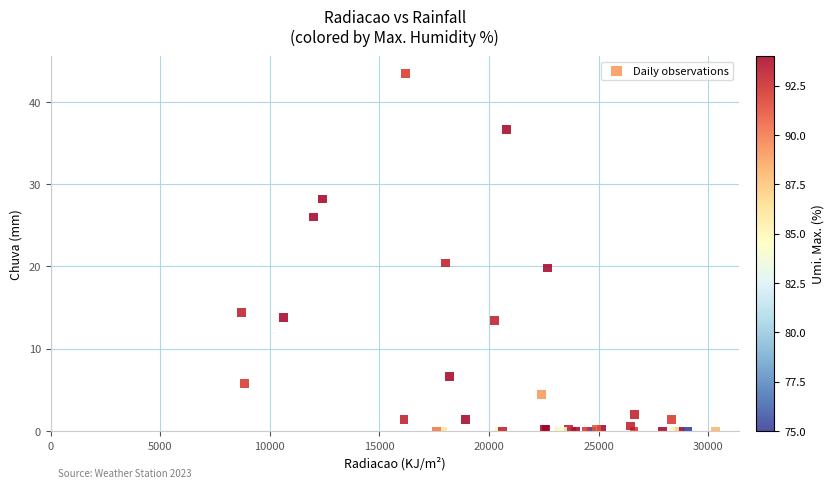

What Y value in the scatter plot is closest to 21?

20.4